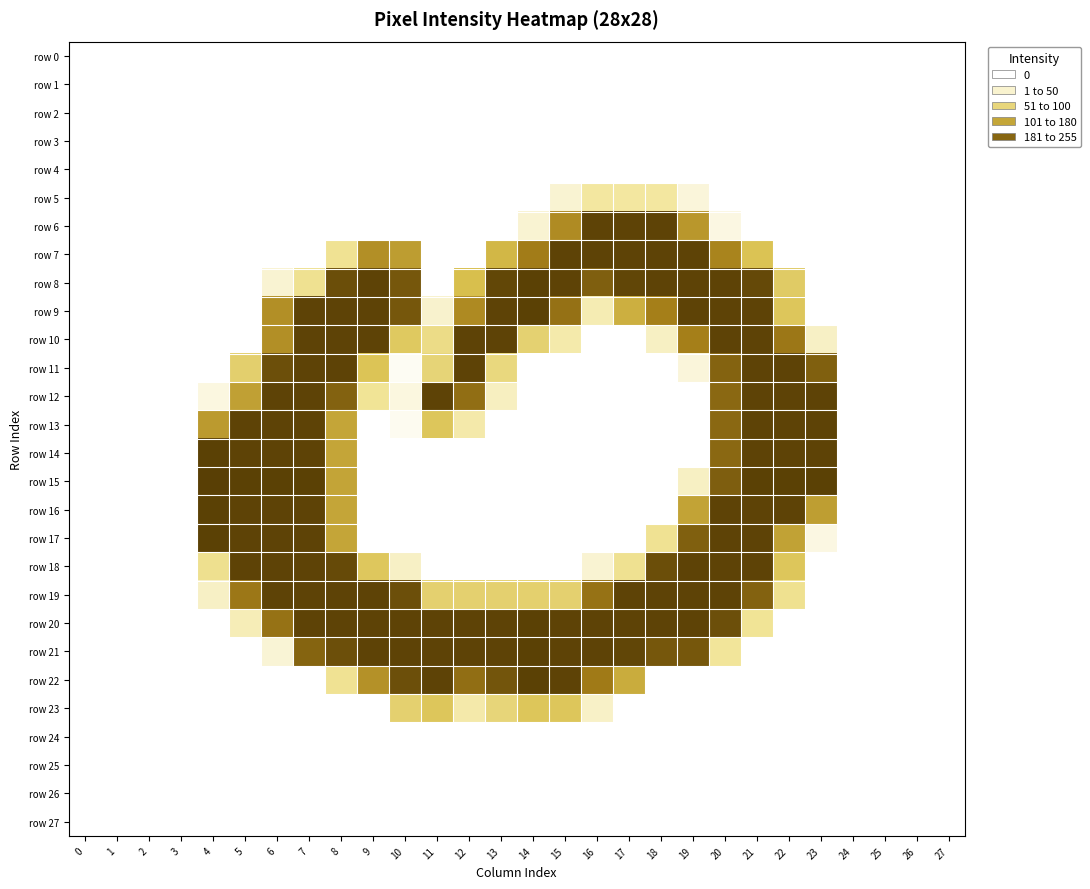

Which category has the highest value across all series?

4